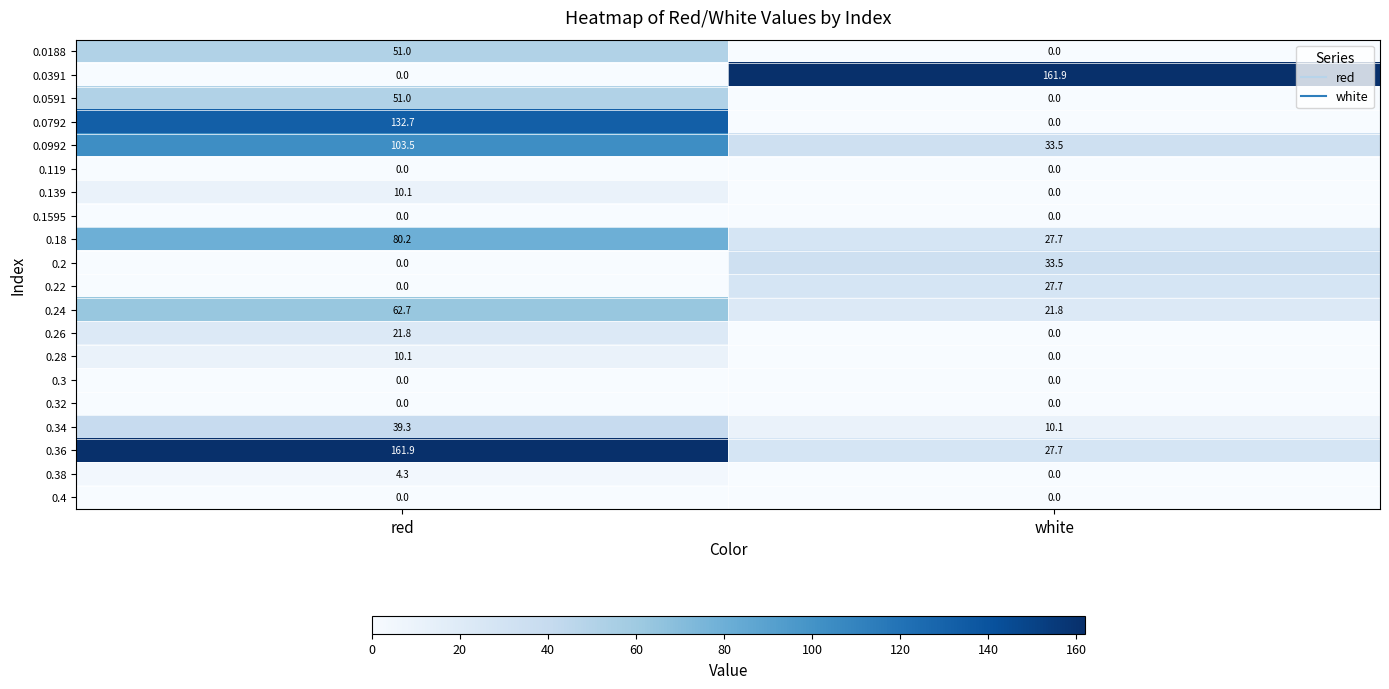

What is the sum of all 0.2 values?

33.5